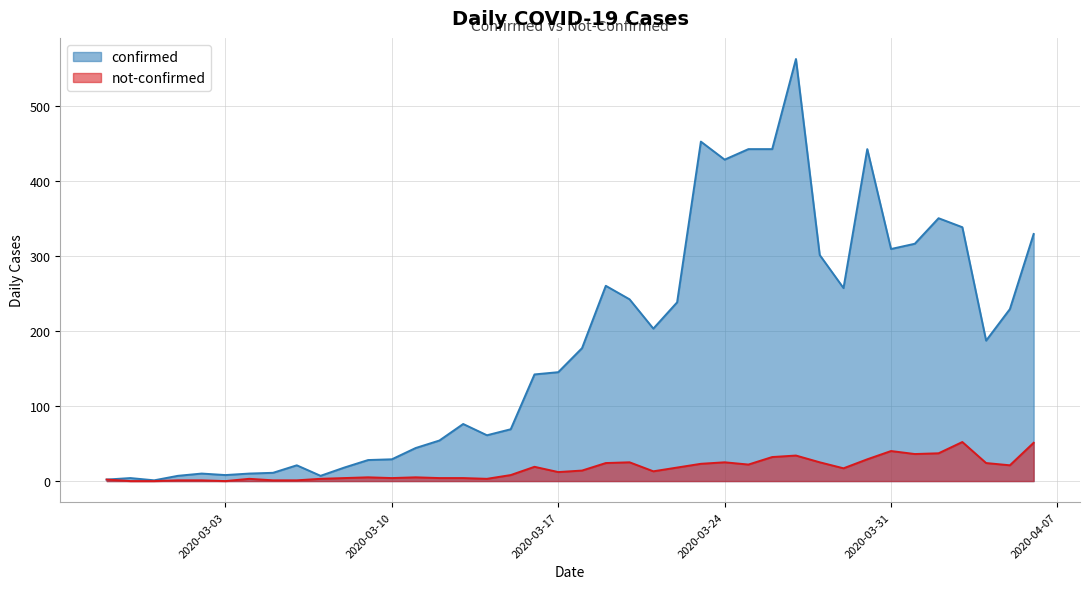

What is the greatest value displayed?

562